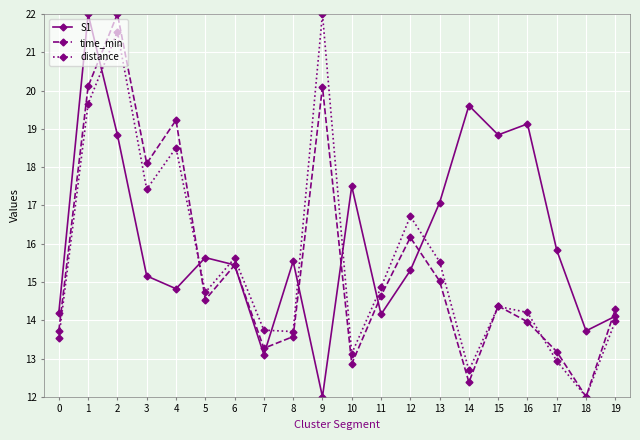

Between 7 and 9, which series saw the biggest shift?

distance